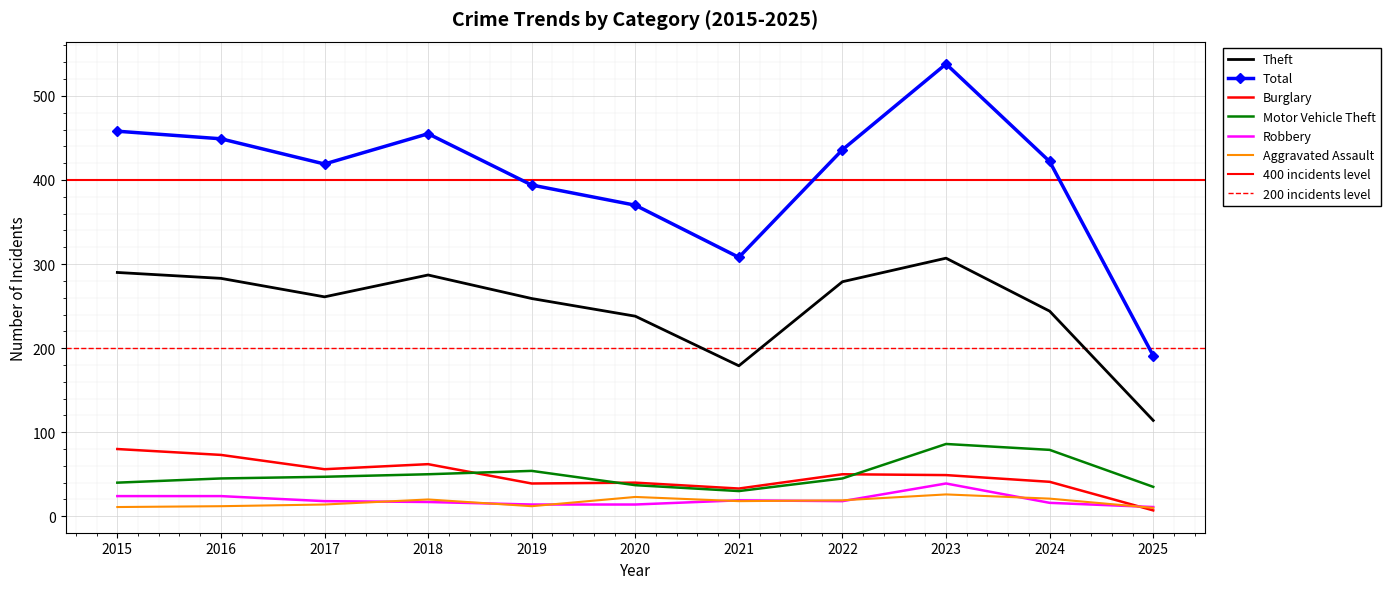

Where is Robbery nearest to the value 25?

2015